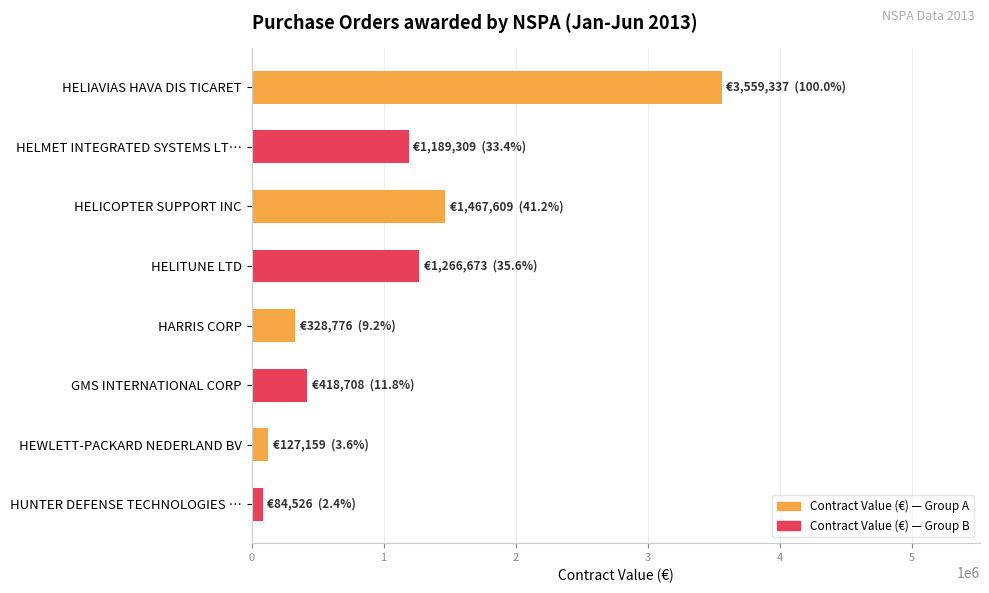

How many bars are there in total?

8